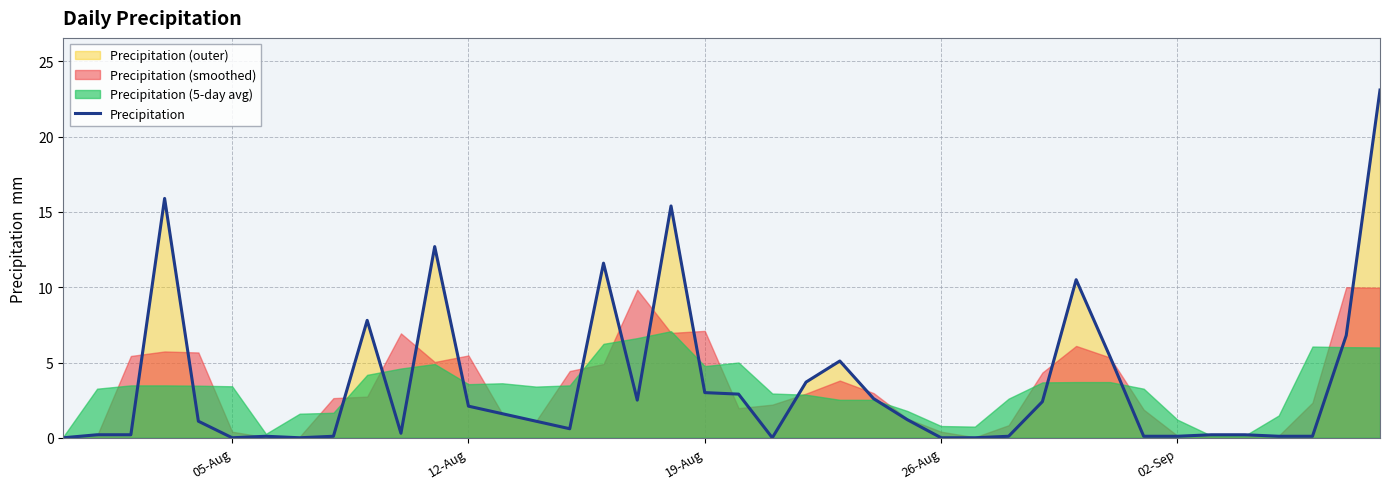

How many values are below 1?

19